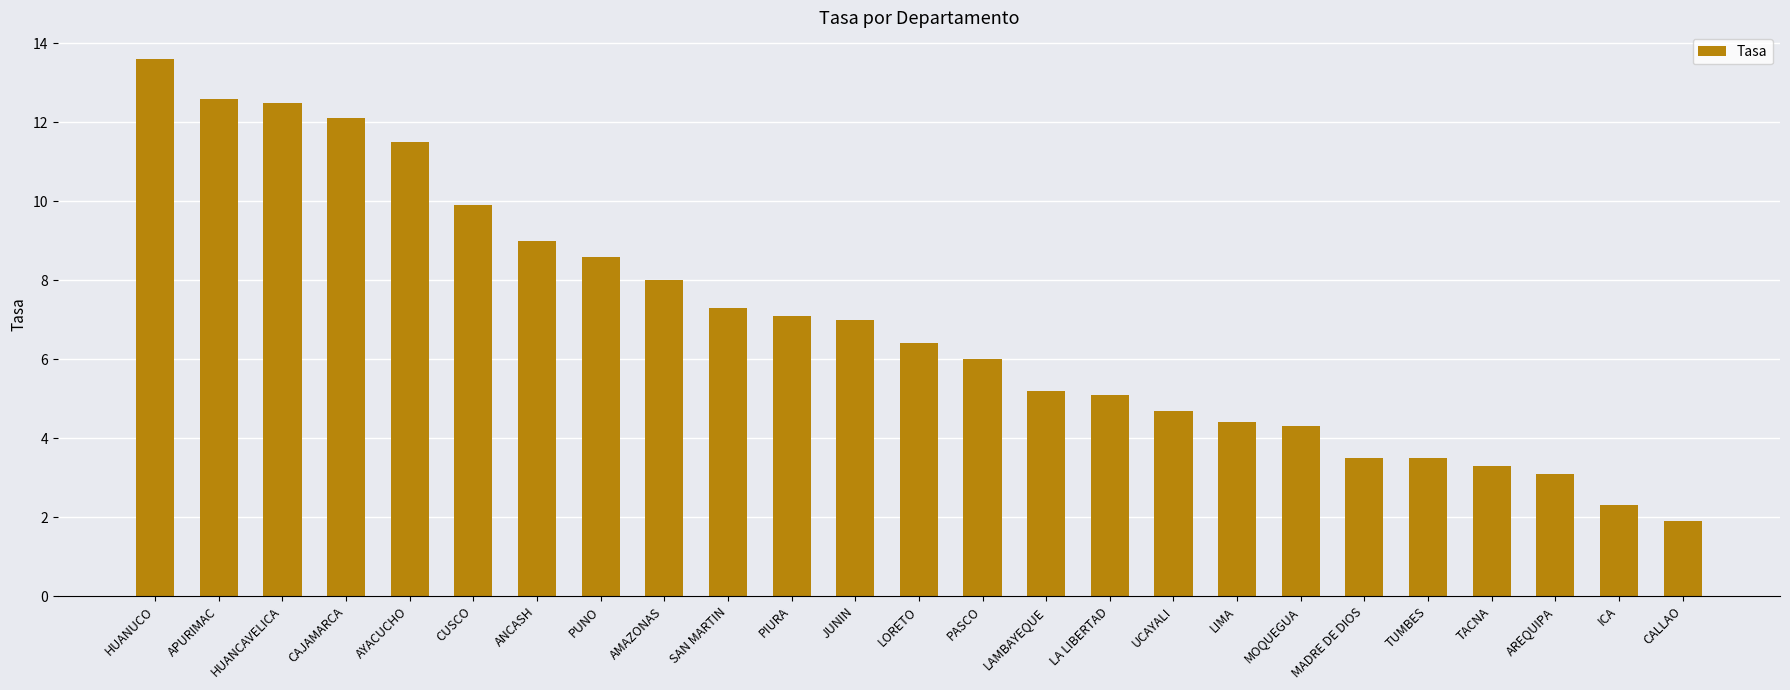

What is the value of the 18th bar from the left?

4.4